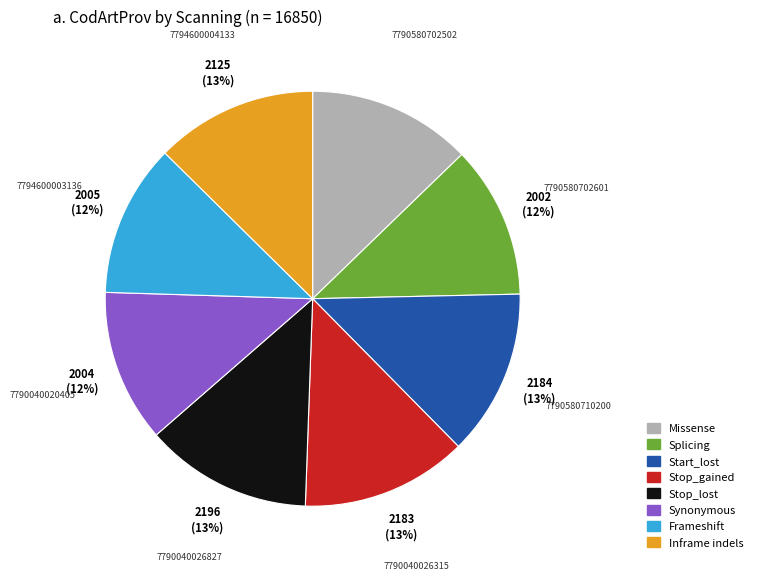

Is there any slice that represents more than half of the pie?

No